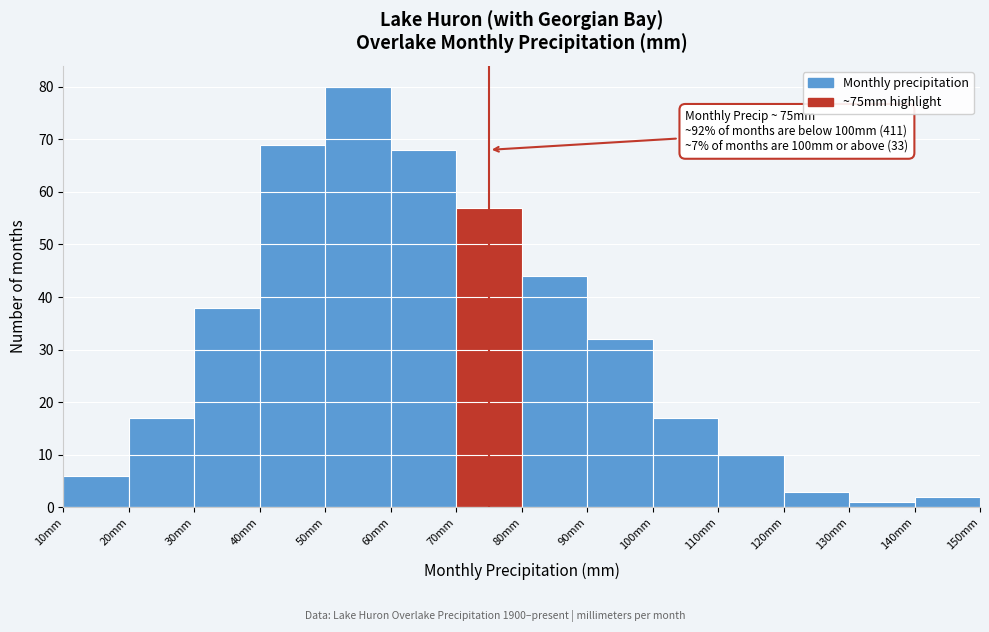

Which range on the x-axis has the tallest bar?

50 to 60